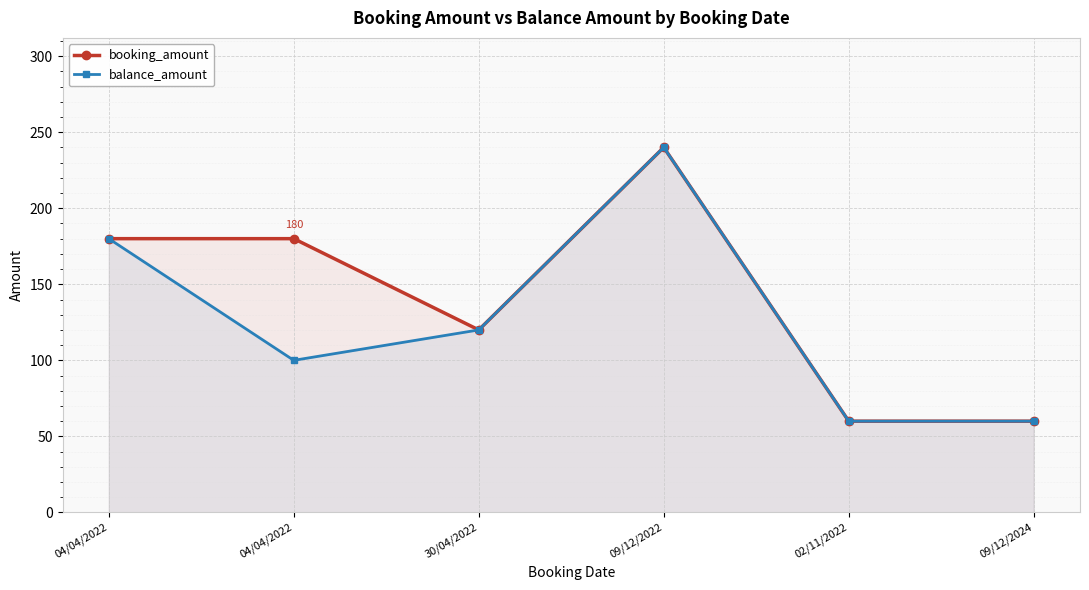

True or false: booking_amount and balance_amount cross at least once.

False